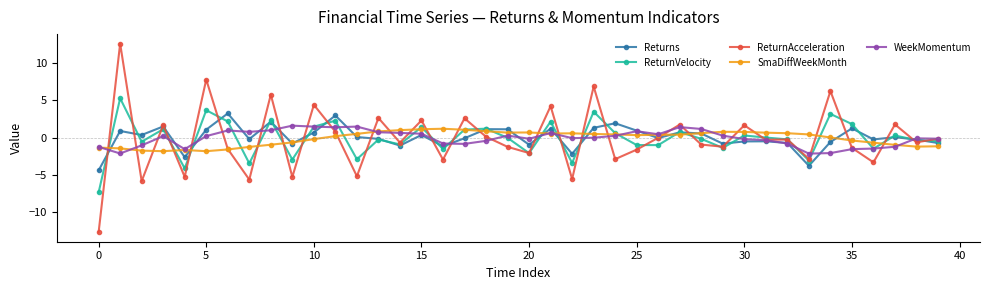

True or false: ReturnAcceleration has more than 2 points higher than both neighbors.

True